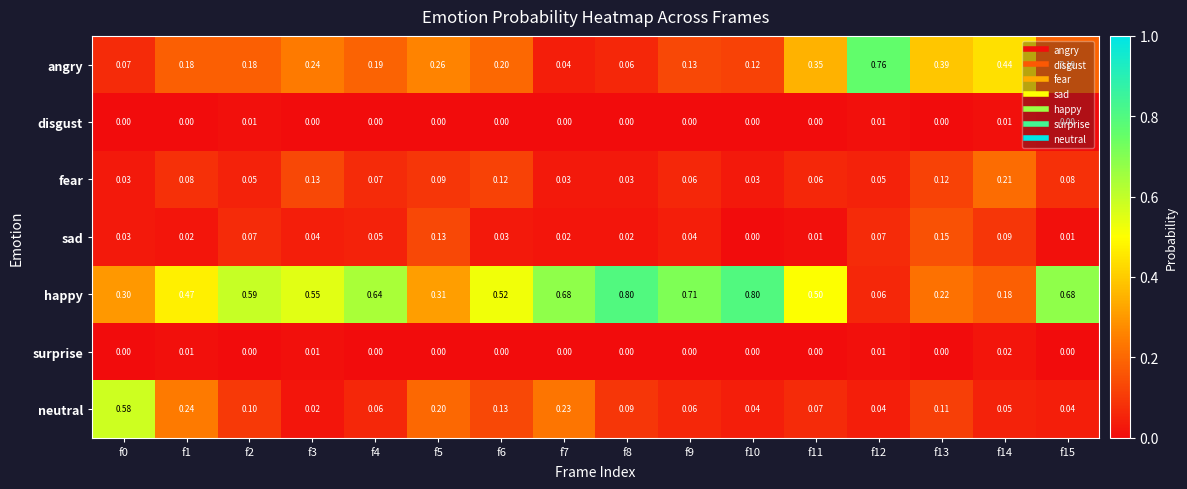

Rank the series by their maximum value, from highest to lowest.

happy, angry, neutral, fear, sad, surprise, disgust